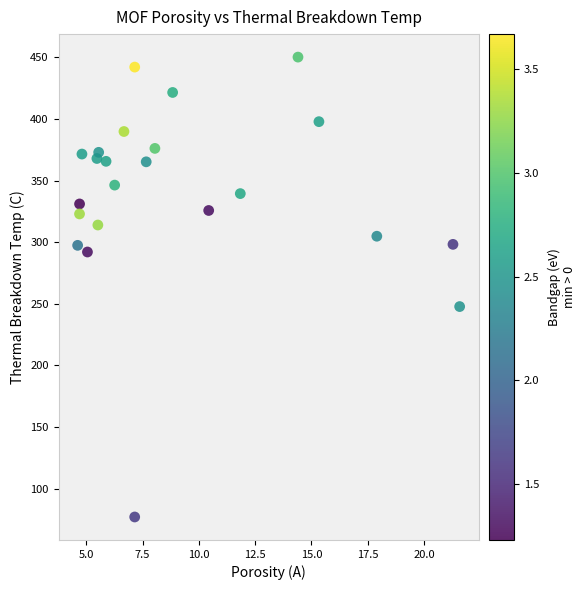

What is the range of X values (max minus min)?

17.0